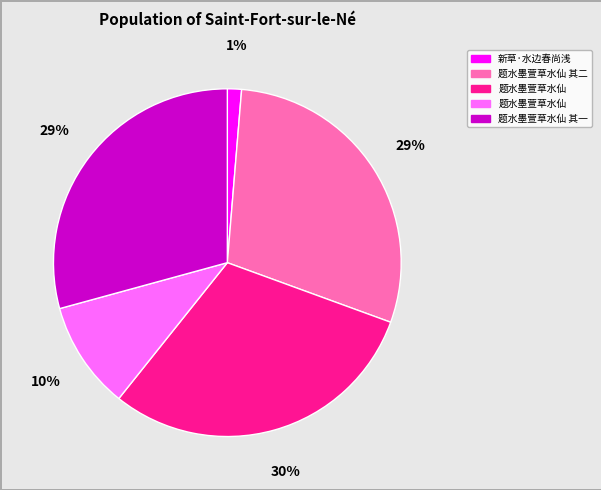

To the nearest percent, what is the difference between the largest and smallest slice percentages?

29%